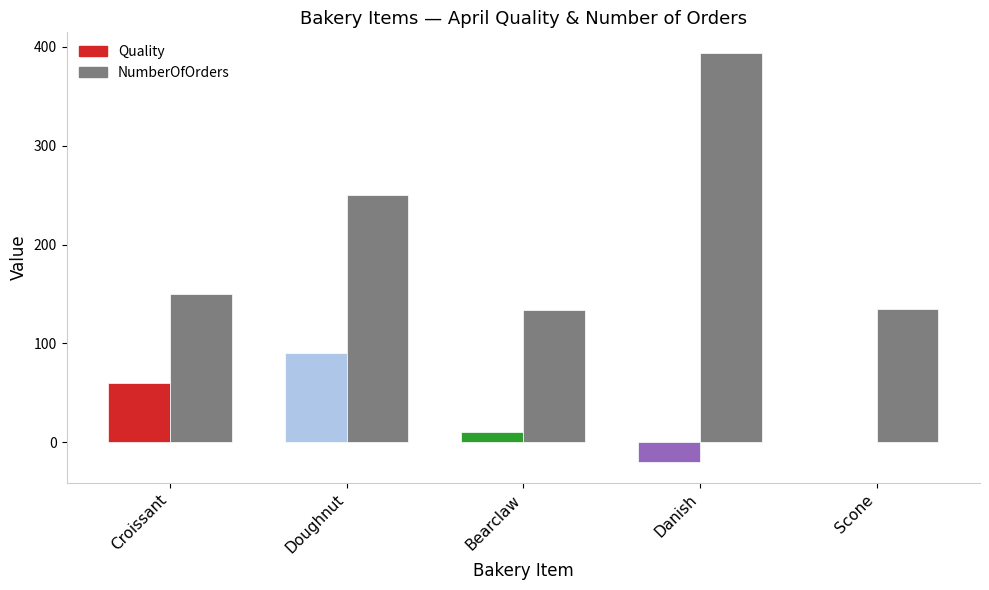

The NumberOfOrders series shows 233.9 at Croissant. True or false?

False